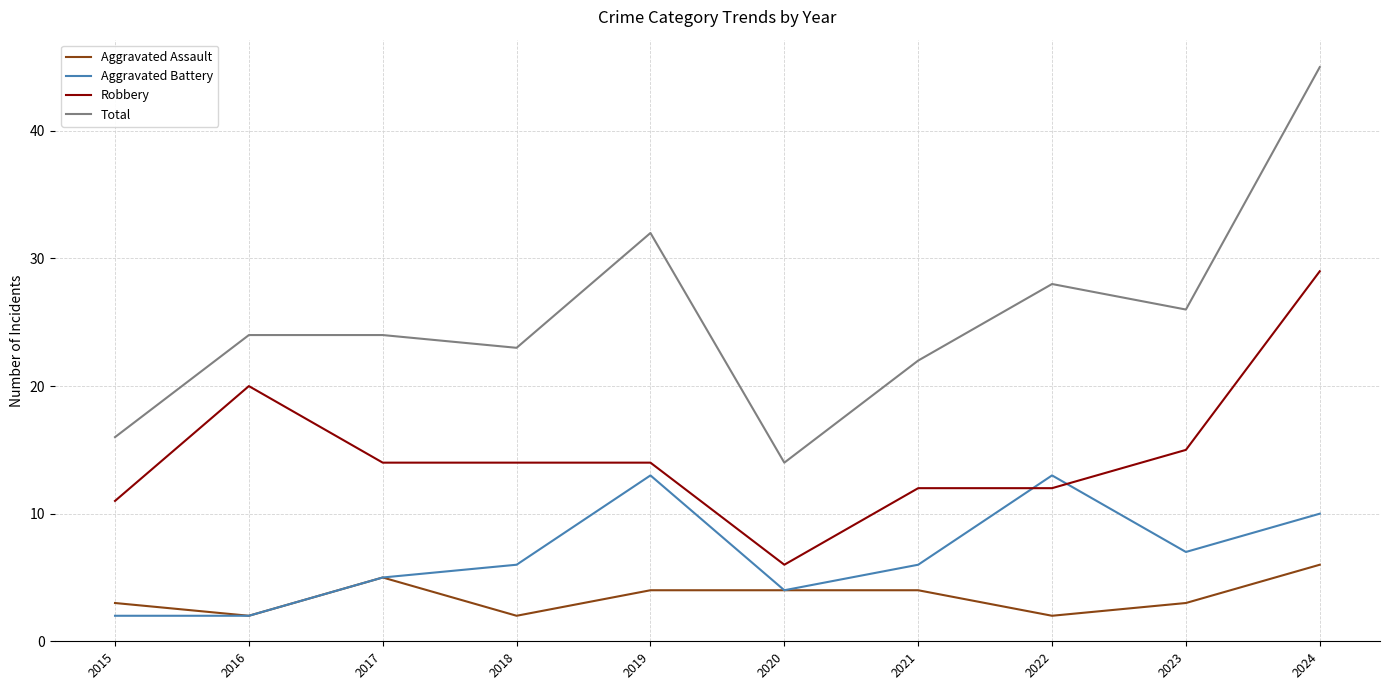

What is the spread (max minus min) of values at 2015?

14